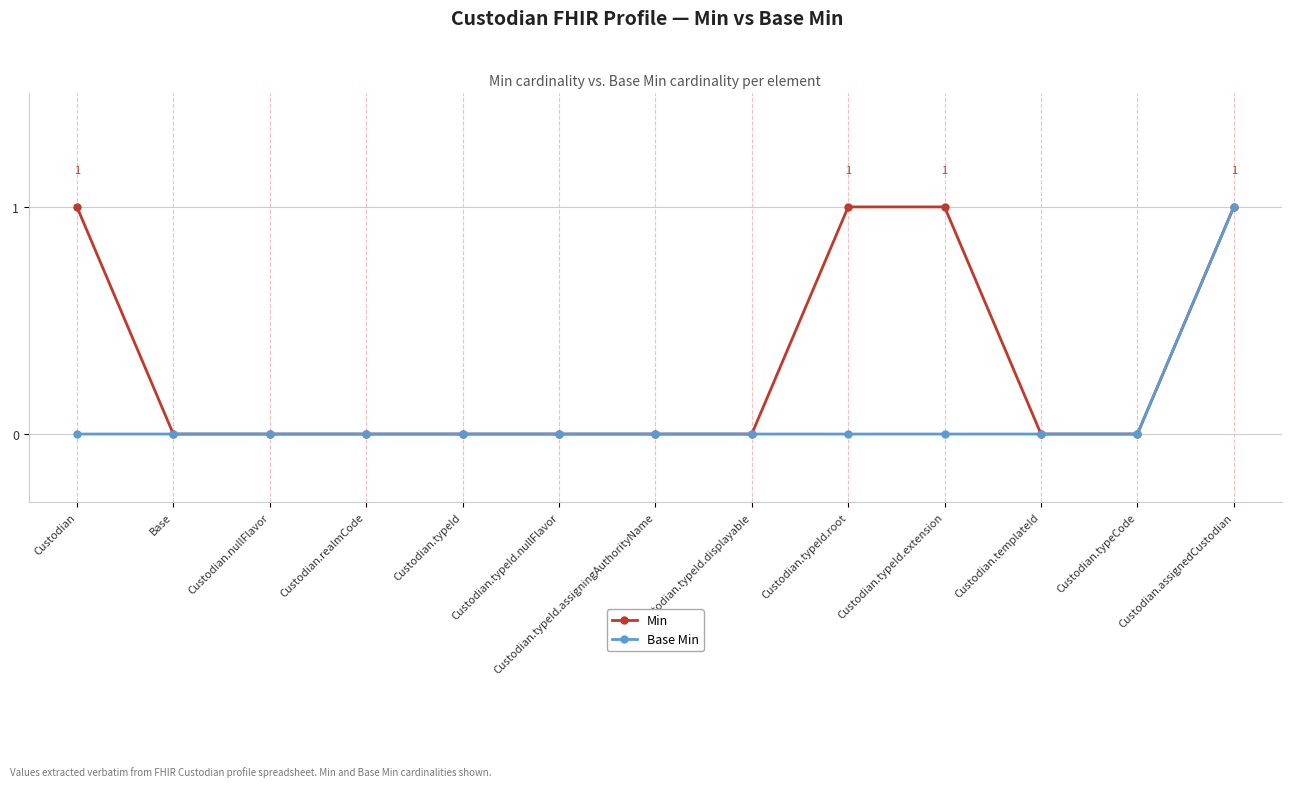

Is it true that Min equals -1 at Custodian.realmCode?

False